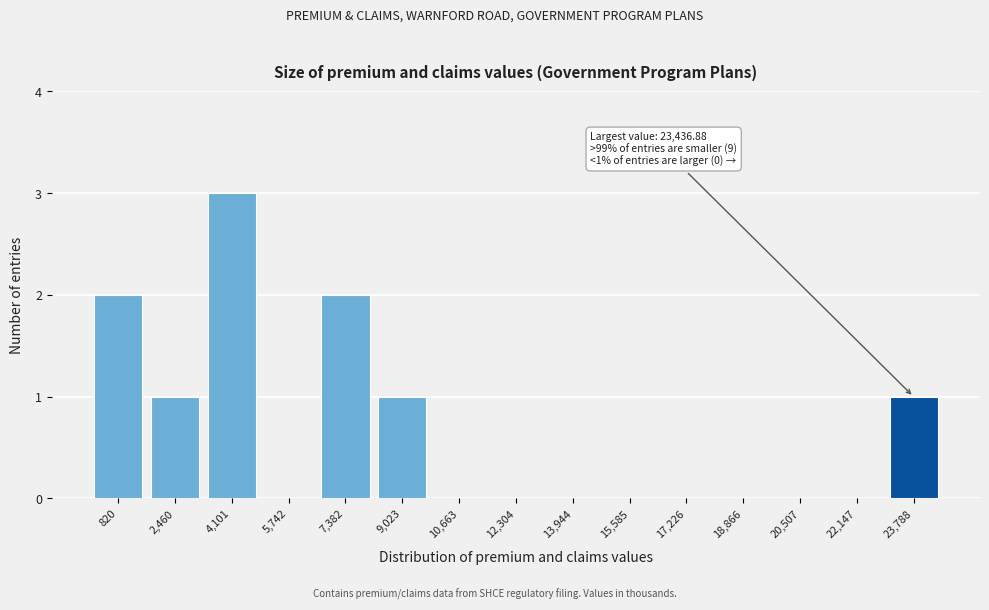

Over which range of the x-axis is the bar tallest?

3200 to 5000